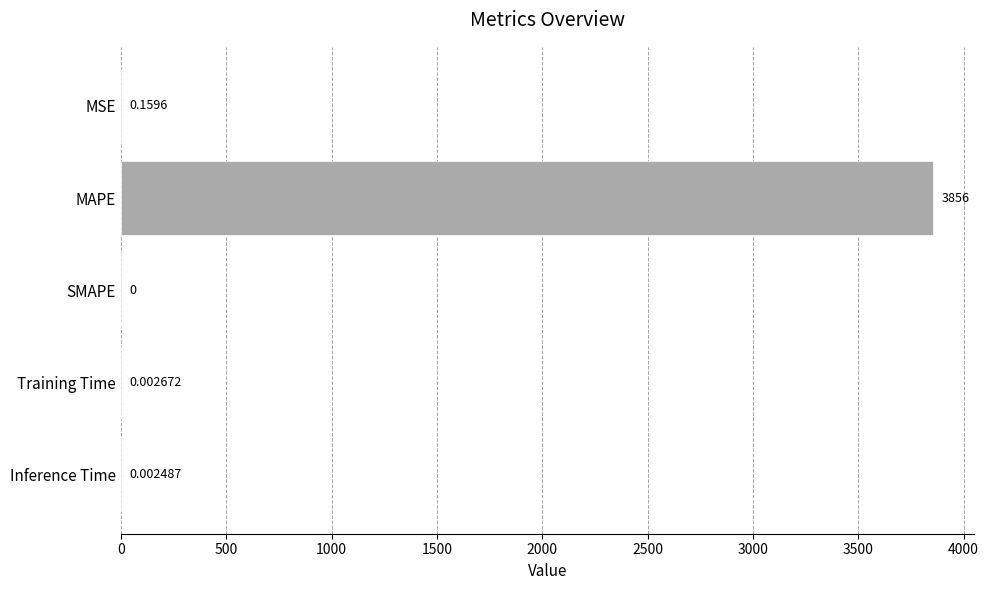

Which has a higher value, SMAPE or MAPE?

MAPE